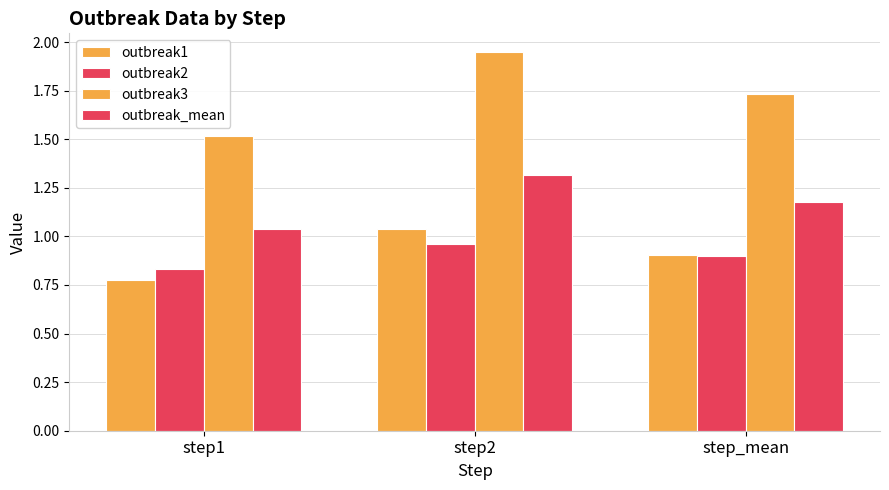

What is the sum of all outbreak_mean values?

3.5